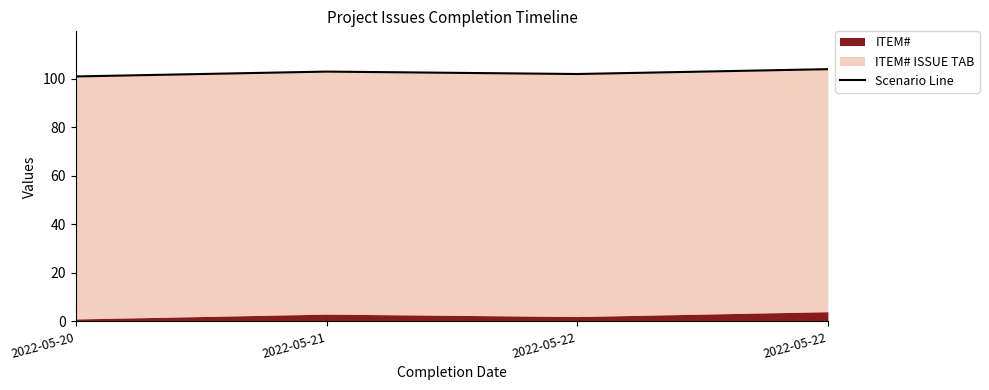

What is the value of the 1st point from the left?

101